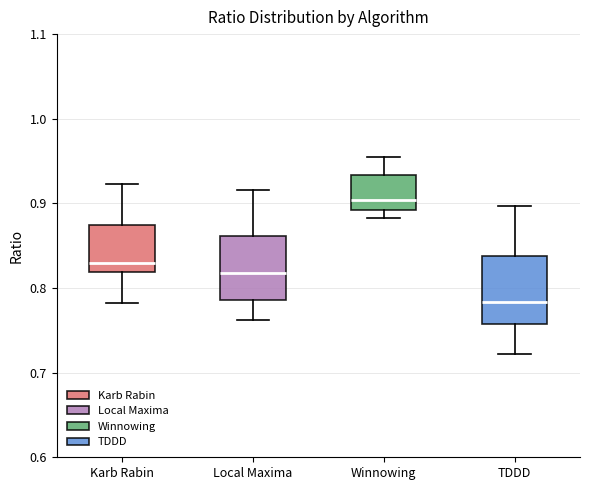

Reading left to right, read every box against the y-axis: the position of its median line, the range the box covers, and the ends of its whiskers. The values are not printed on the chart, so give them approximately, as read against the axis.

Karb Rabin: median 0.83, box 0.82 to 0.87, whiskers 0.78 to 0.92
Local Maxima: median 0.82, box 0.79 to 0.86, whiskers 0.76 to 0.92
Winnowing: median 0.90, box 0.89 to 0.93, whiskers 0.88 to 0.95
TDDD: median 0.78, box 0.76 to 0.84, whiskers 0.72 to 0.90